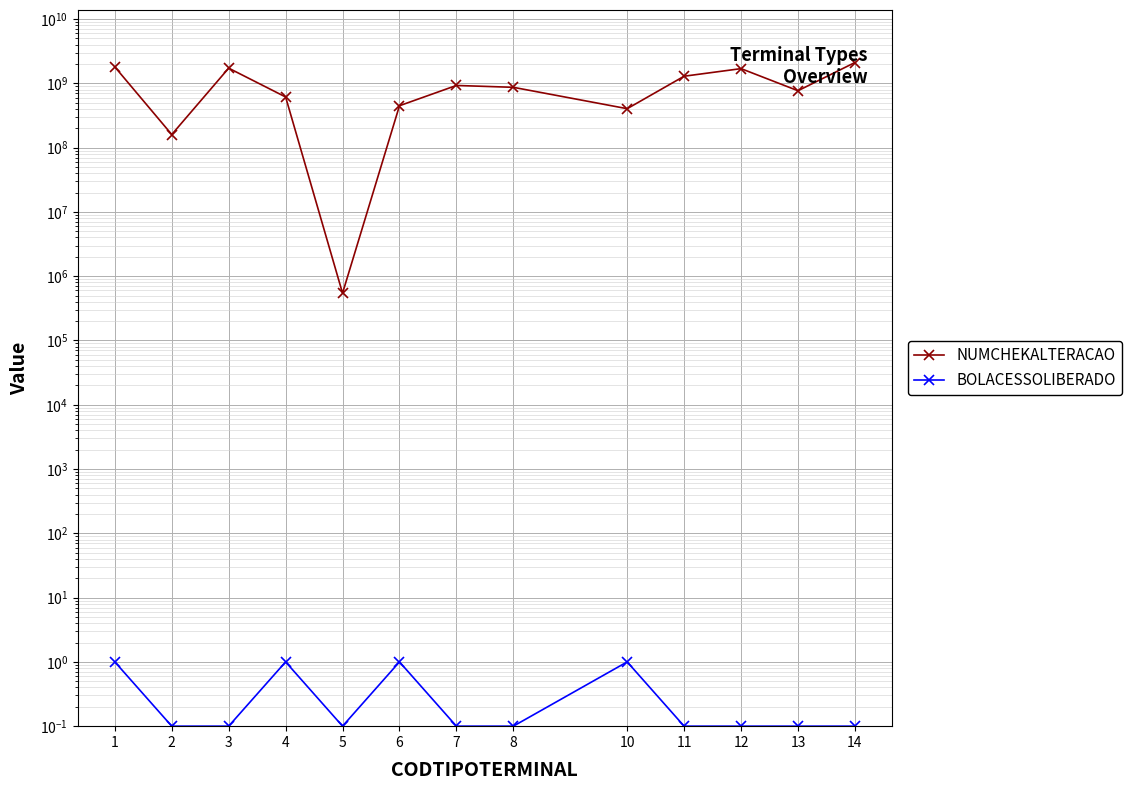

What is the difference between the highest and lowest values at 6?

448494087.0